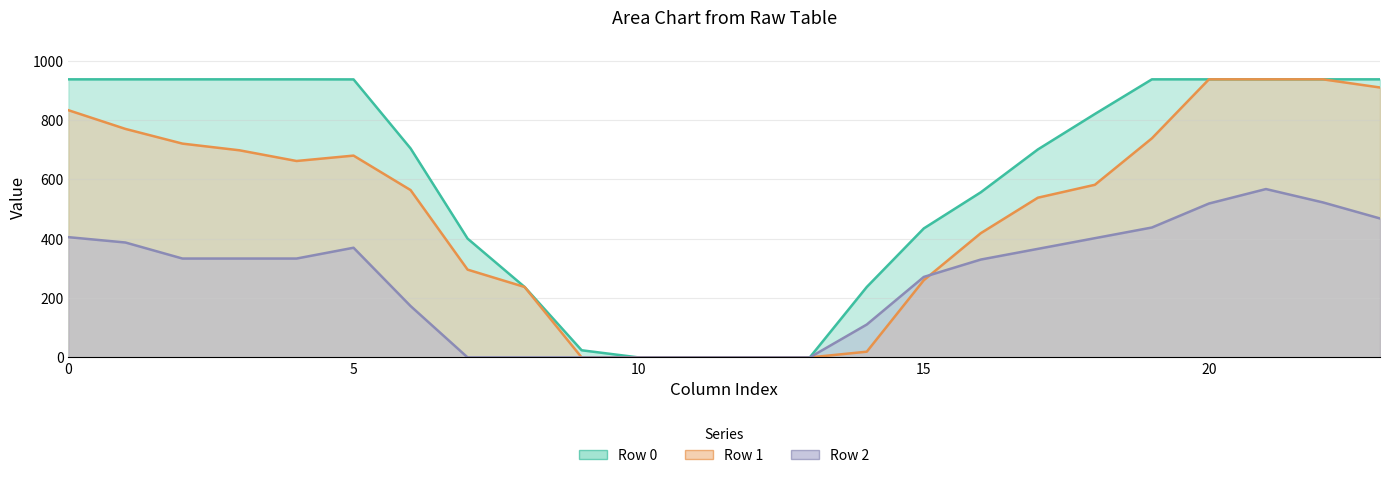

In Row 1, how many points are lower than both neighbors (excluding endpoints)?

1